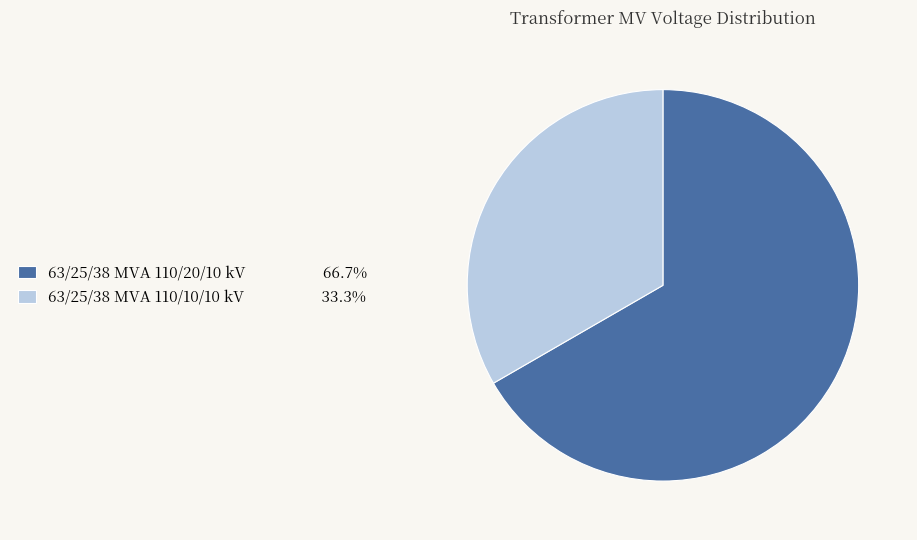

How many segments does this pie chart have?

2